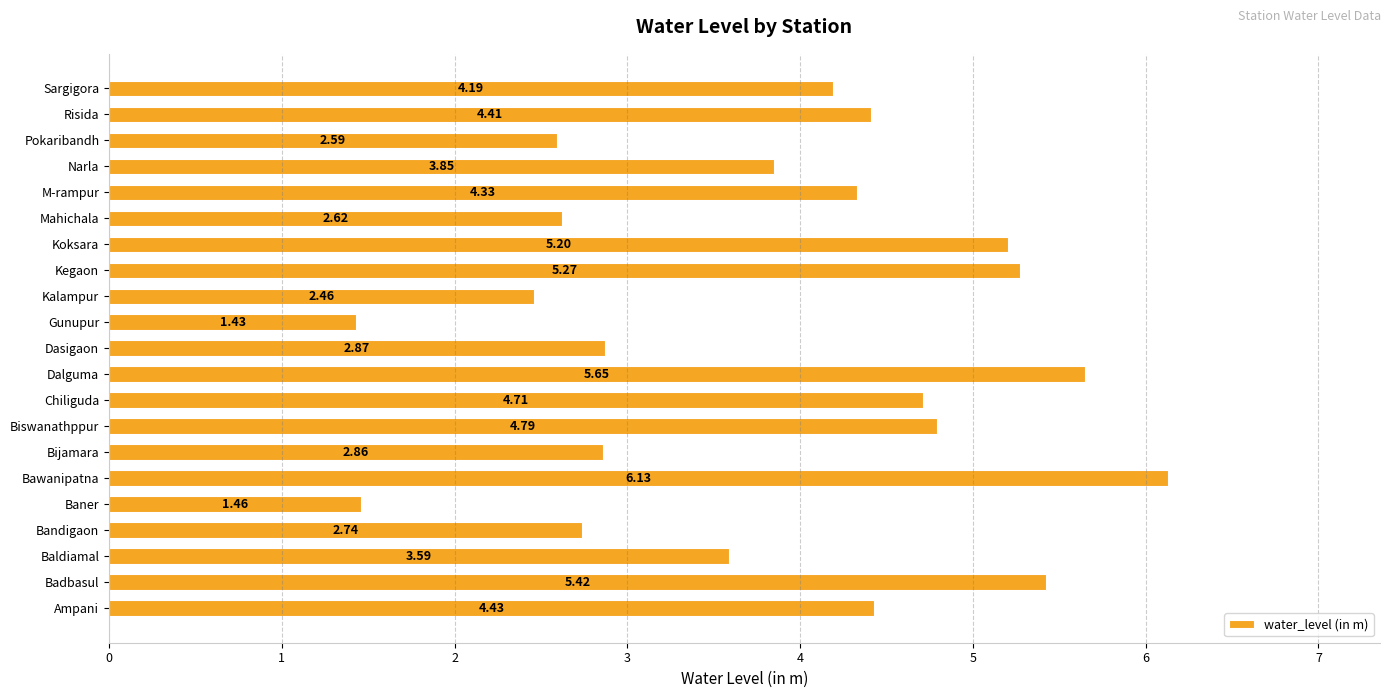

Where is the data nearest to the value 3?

Dasigaon